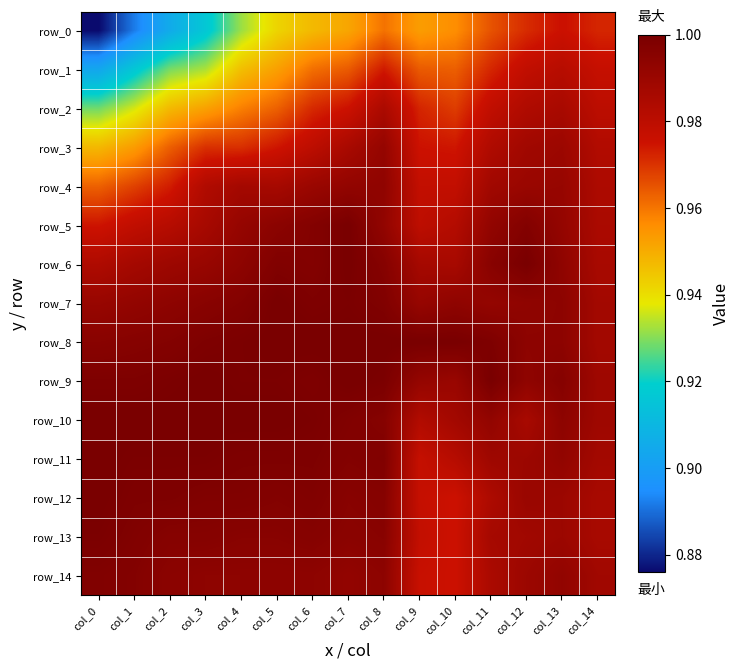

How many distinct data groups are displayed?

15